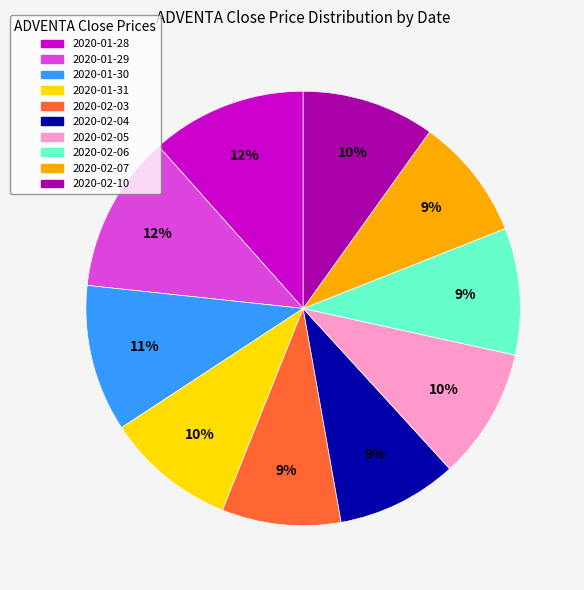

To the nearest percent, what is the combined percentage of 2020-02-04 and 2020-01-30?

20%